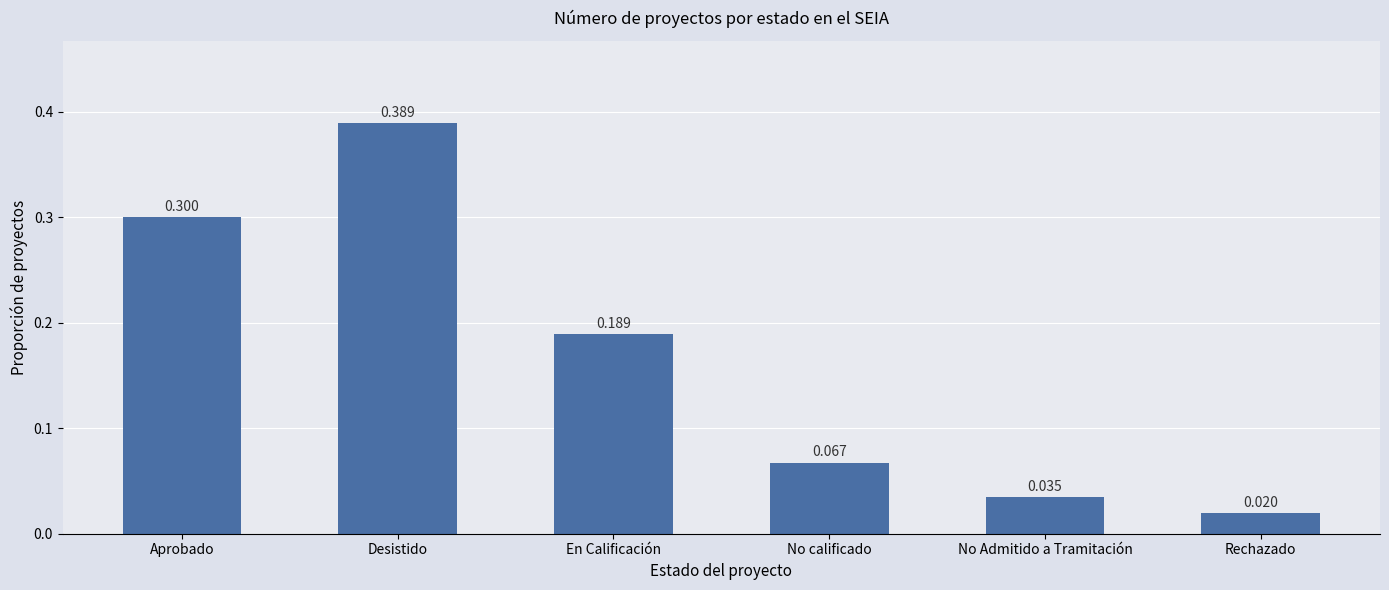

List the labels in order of value, largest first.

Desistido, Aprobado, En Calificación, No calificado, No Admitido a Tramitación, Rechazado